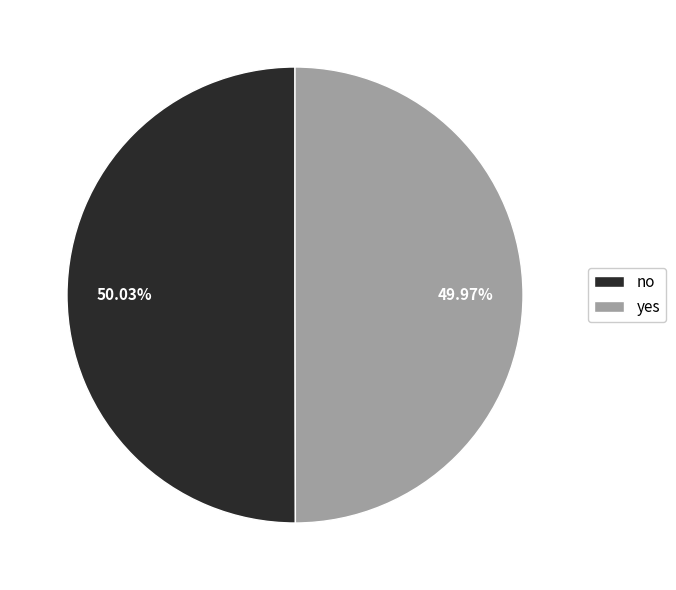

Is there a majority slice in this chart?

Yes